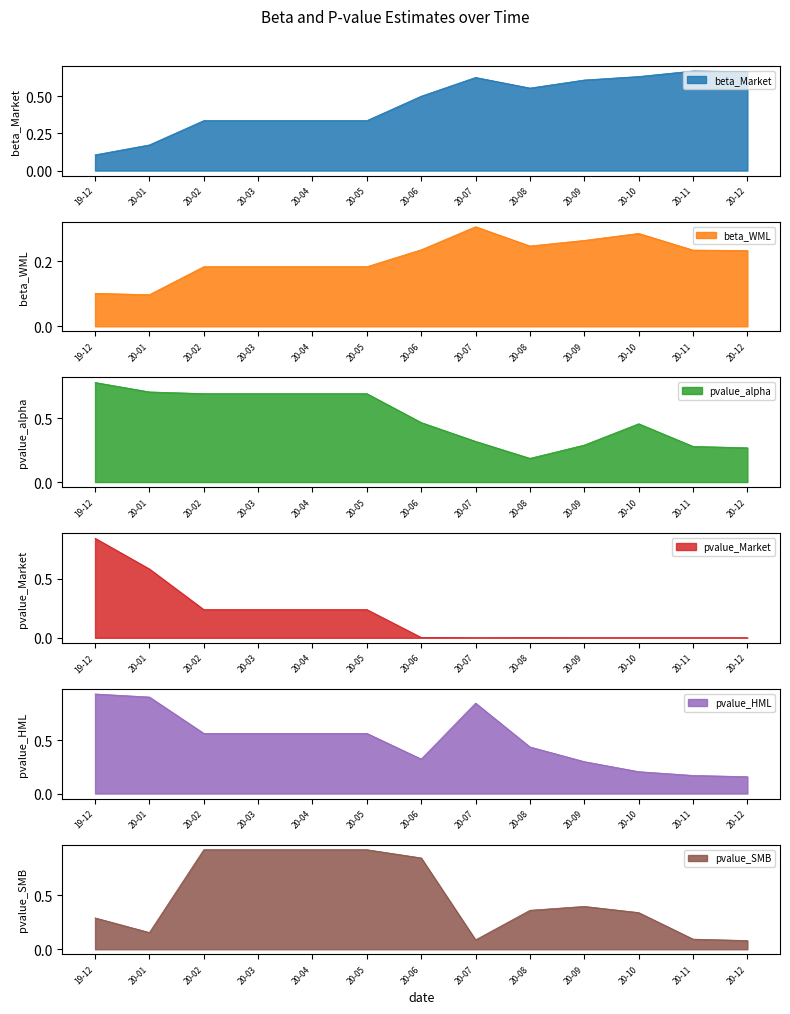

True or false: pvalue_HML and beta_WML intersect in this chart.

True